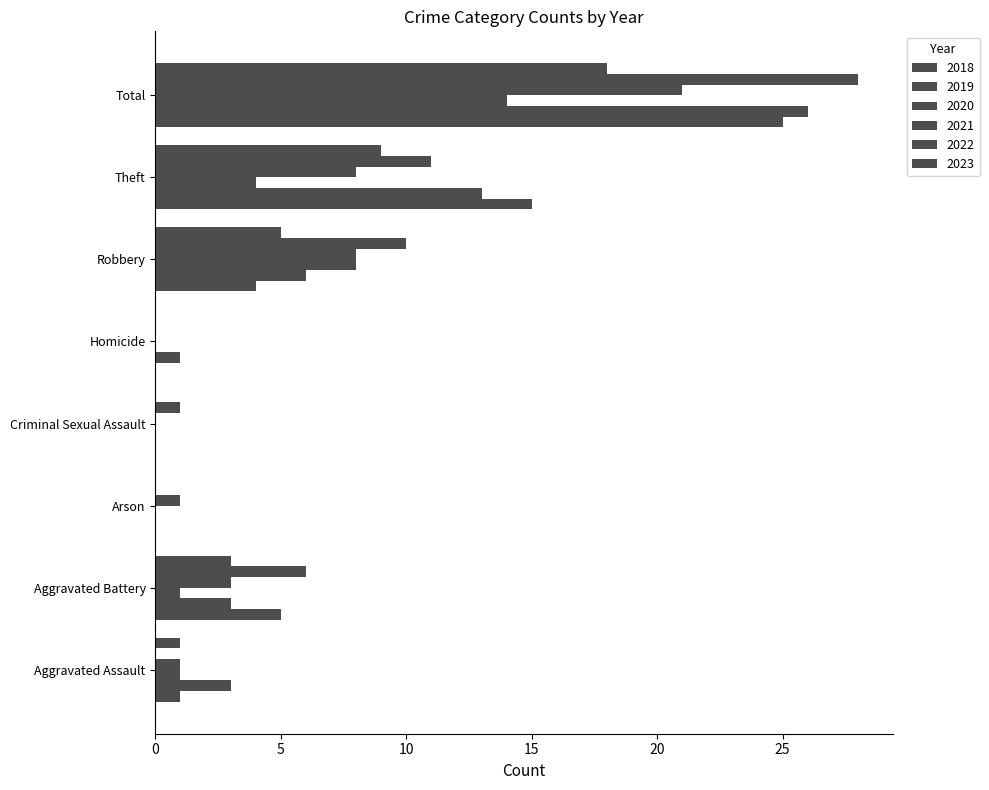

How many categories are shown in the chart?

8